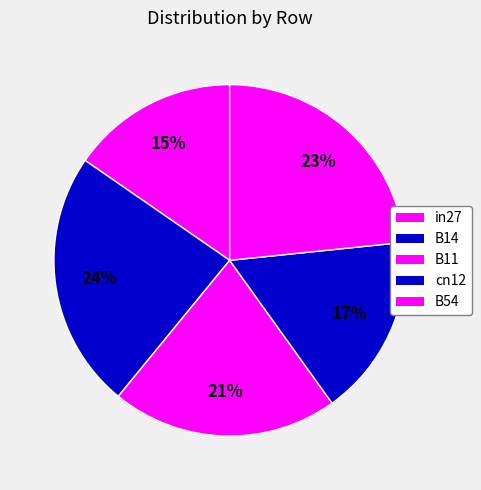

Which slice is the largest?

B14